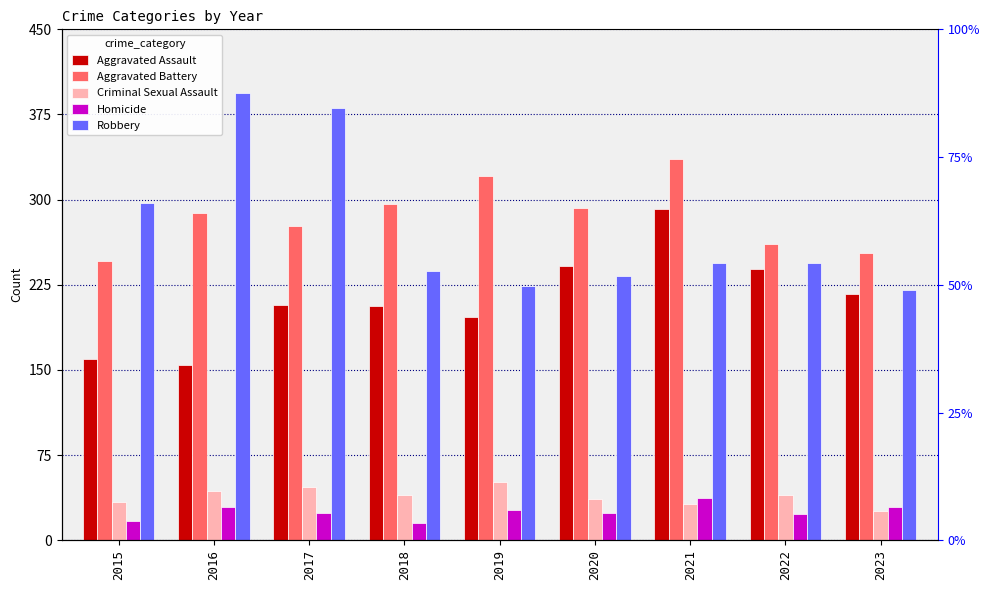

What value does the Robbery series have at 2017, to the nearest 10?

380